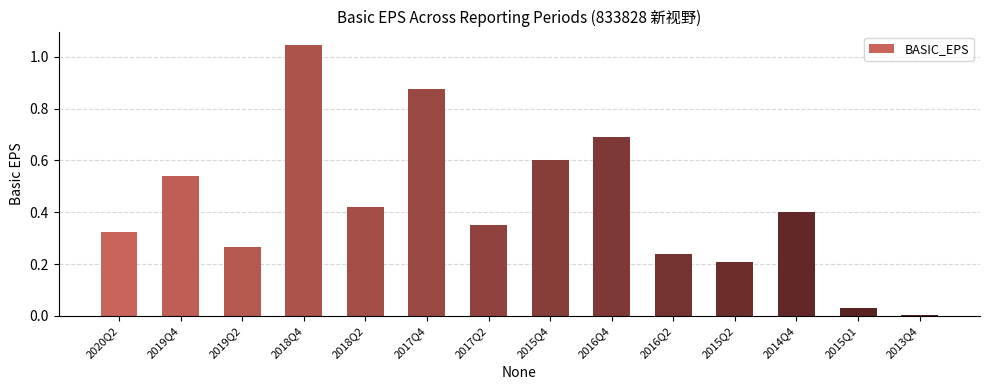

The value at 2016Q2 is 0.2. True or false?

True